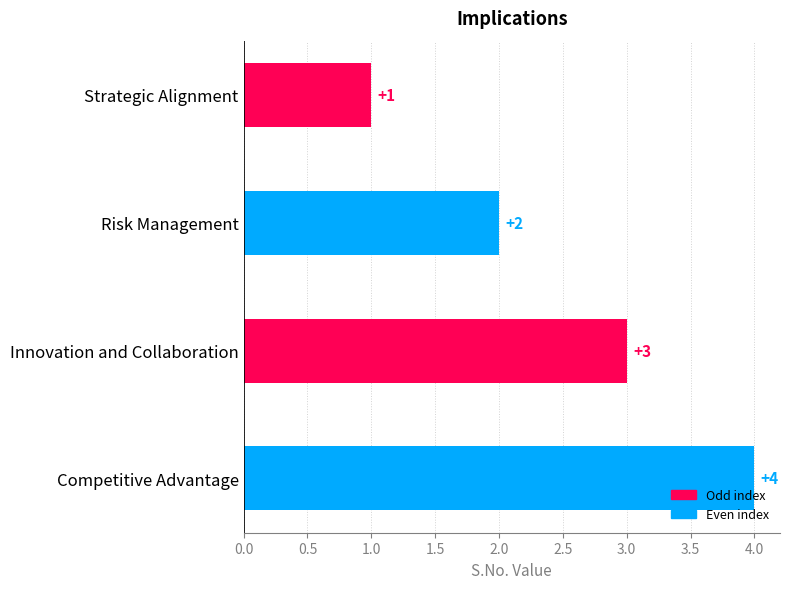

What is the value of the 4th bar from the top?

4